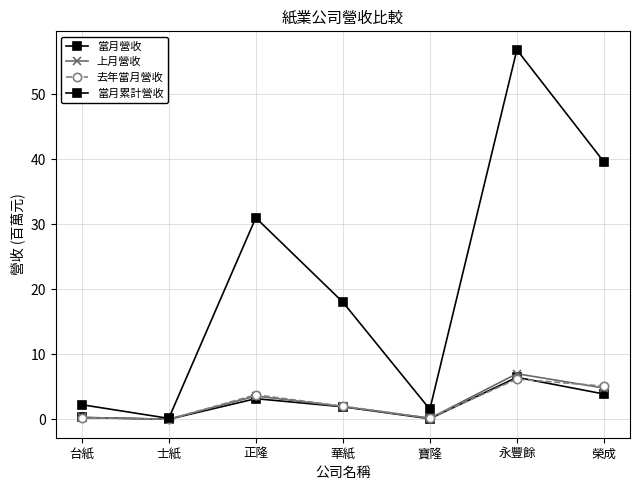

How many lines are shown in the chart?

4